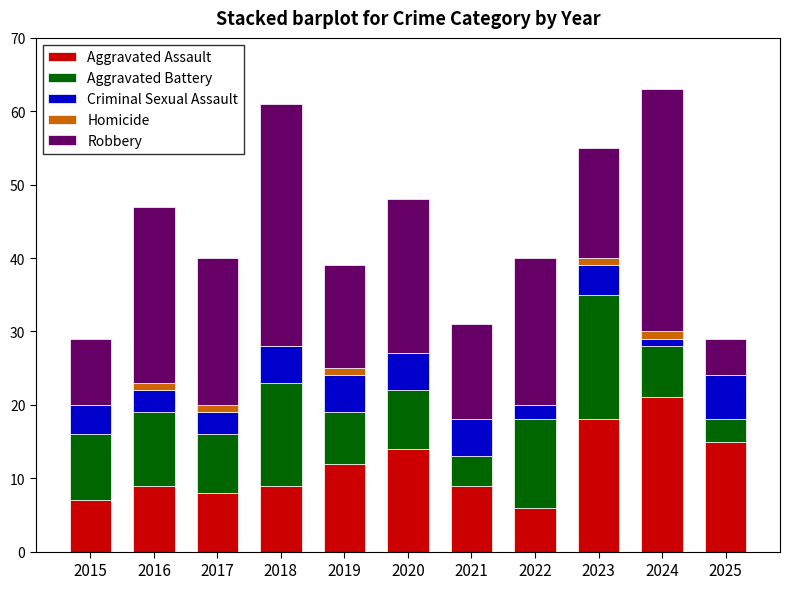

Is it true that Aggravated Assault equals 5 at 2017?

False